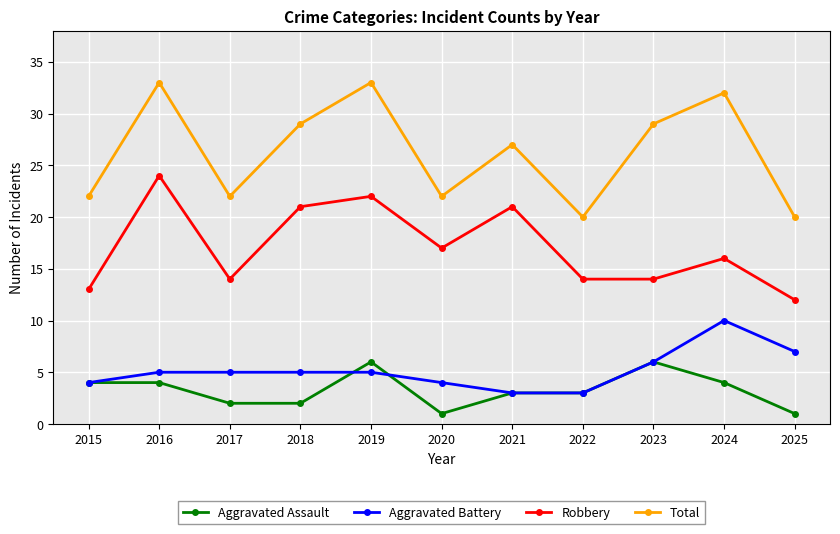

Is the value of Aggravated Assault at 2024 greater than the value of Robbery at 2015?

No